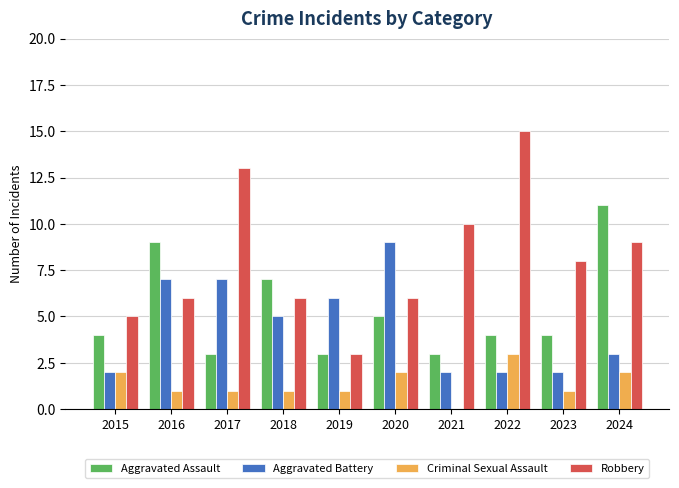

What is the sum of all Aggravated Battery values?

45